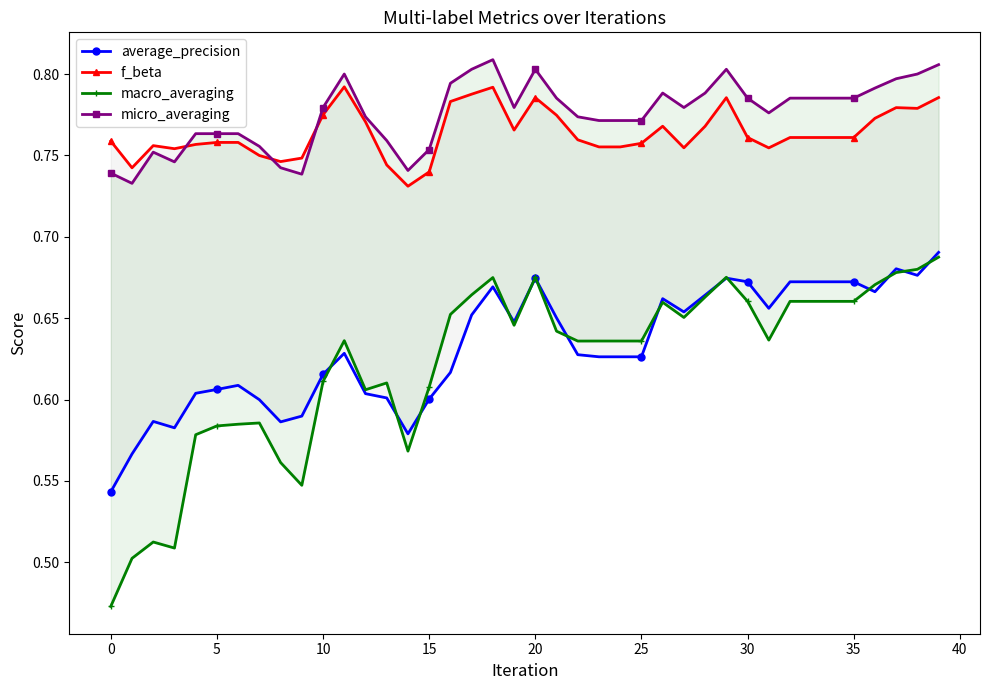

What is the maximum value for micro_averaging?

0.8